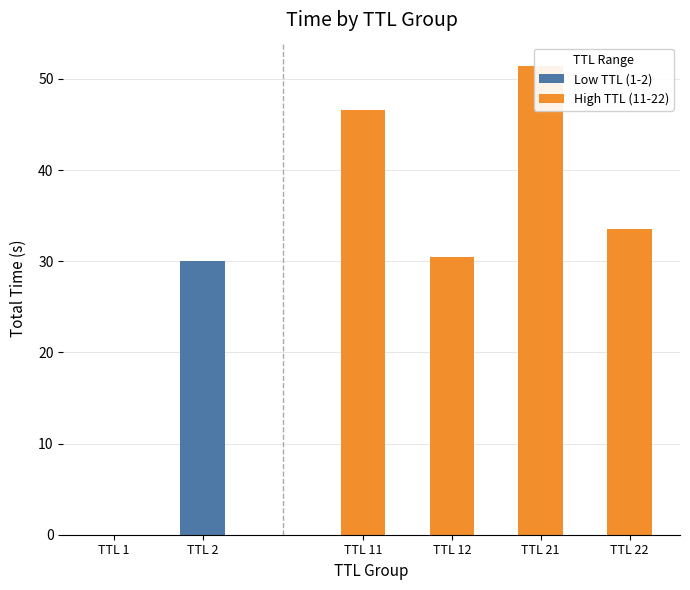

Which has a higher value, 11 or 5?

11